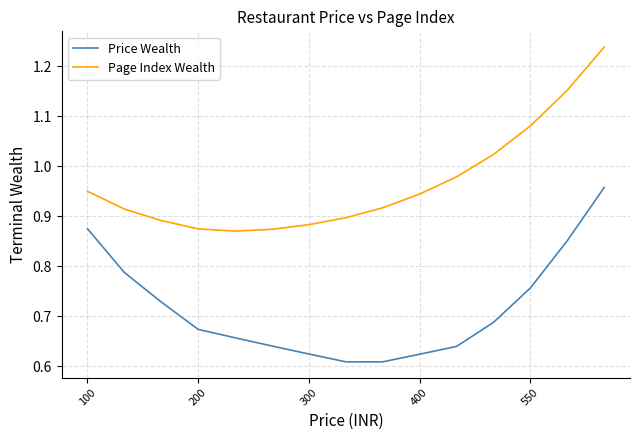

Which series has the widest spread of values?

Page Index Wealth